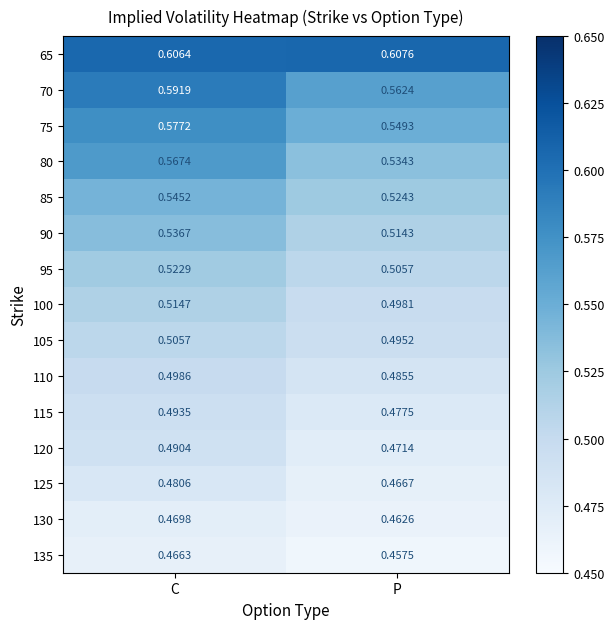

At which category is the sum across all series the highest?

C